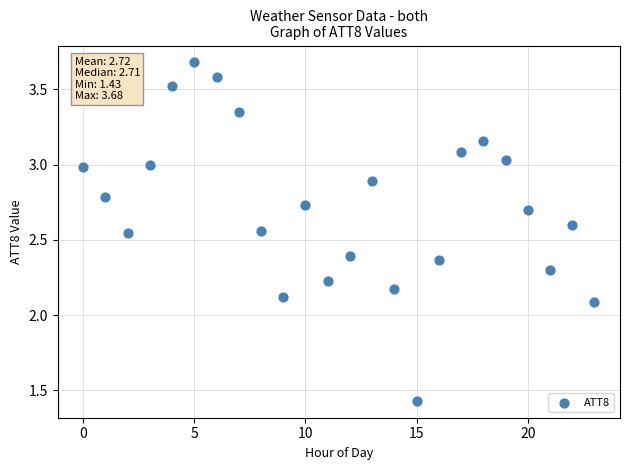

What Y value in the scatter plot is closest to 2?

2.1